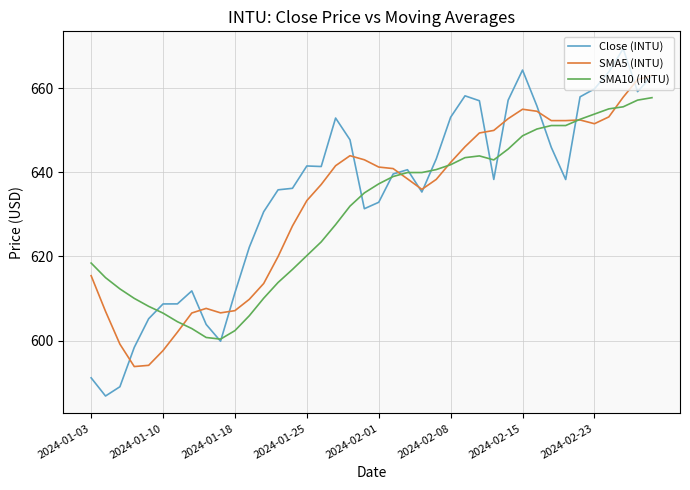

List the series in order of their peak value, lowest first.

SMA10 (INTU), SMA5 (INTU), Close (INTU)